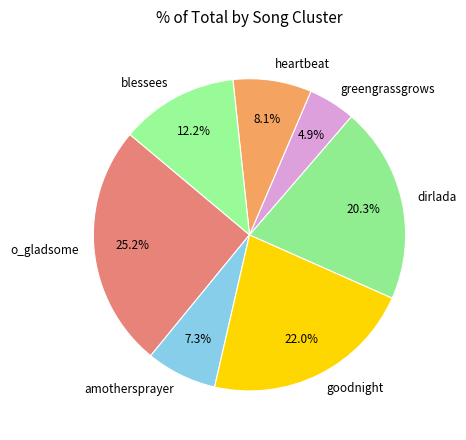

Combined, what portion of the pie is blessees and o_gladsome?

37.4%